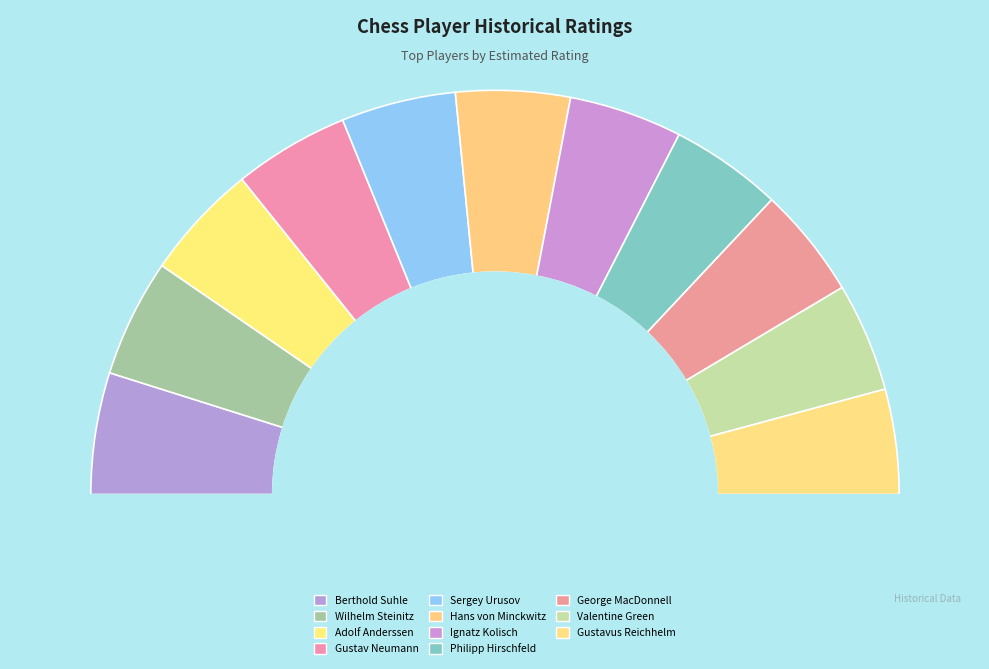

To the nearest percent, what is the combined percentage of Wilhelm Steinitz and Hans von Minckwitz?

19%